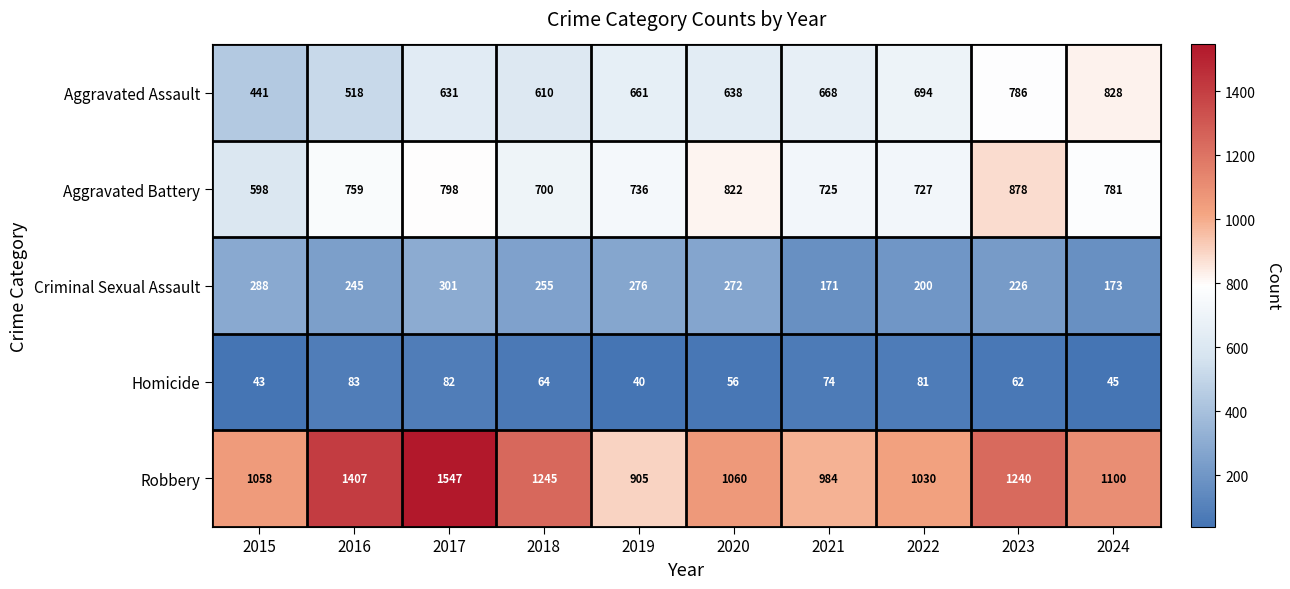

What is the smallest value displayed?

40